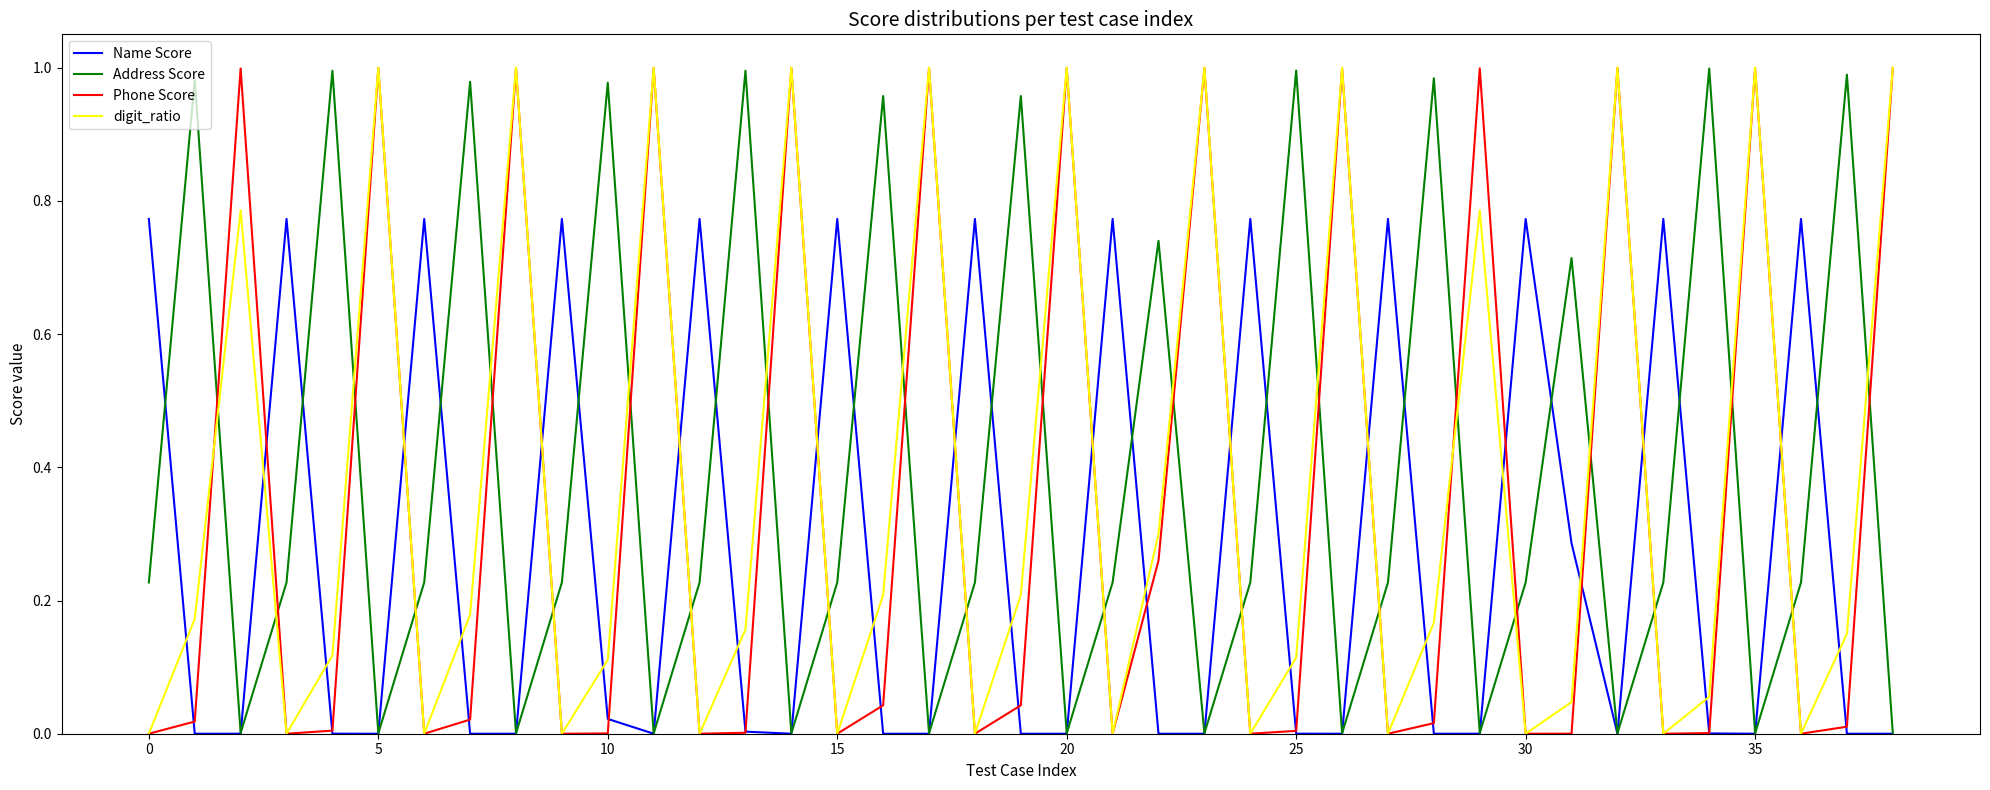

Which series has the largest range (max minus min)?

digit_ratio